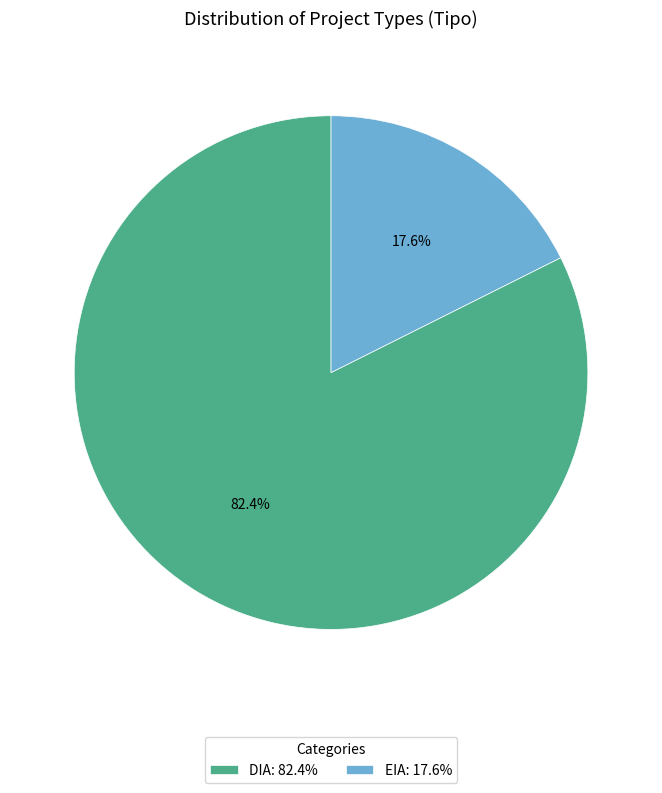

Approximately how many times larger is the value at DIA compared to EIA?

4.7